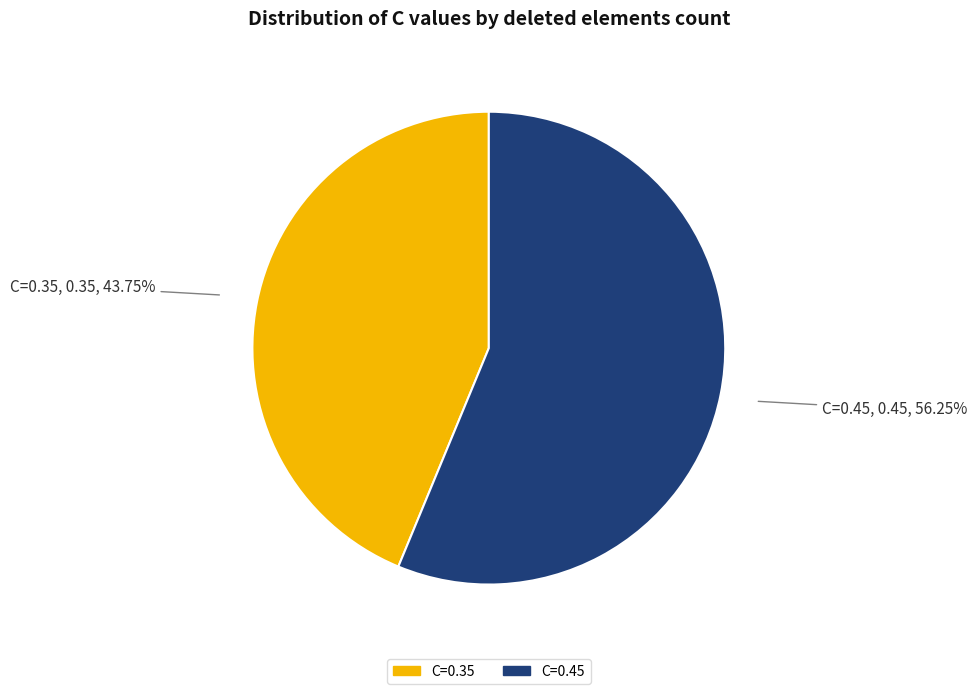

Which slice is the smallest?

C=0.35